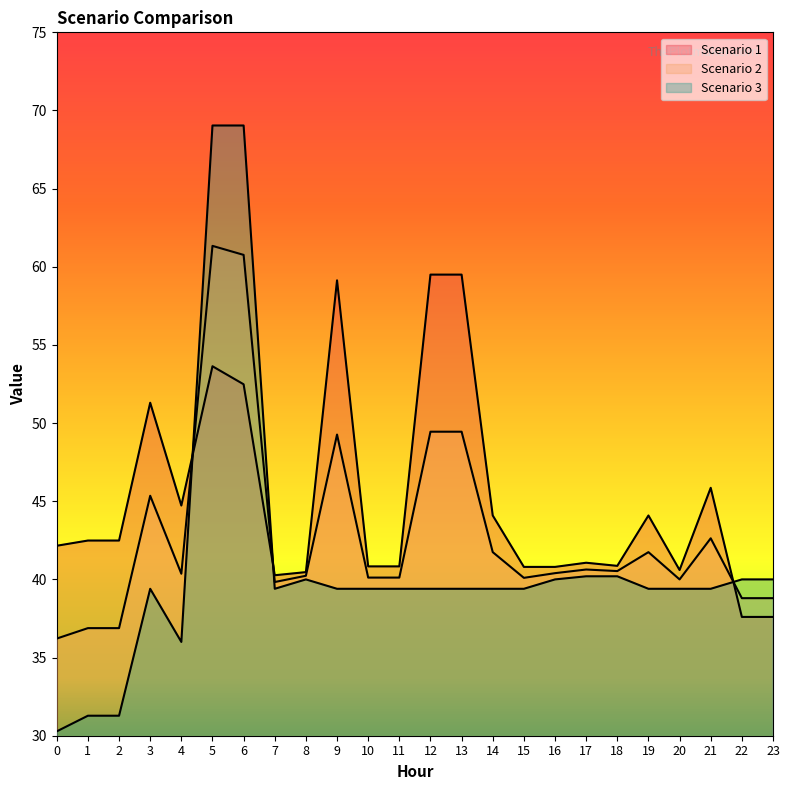

True or false: Scenario 1 has more than 1 interior local peaks.

True